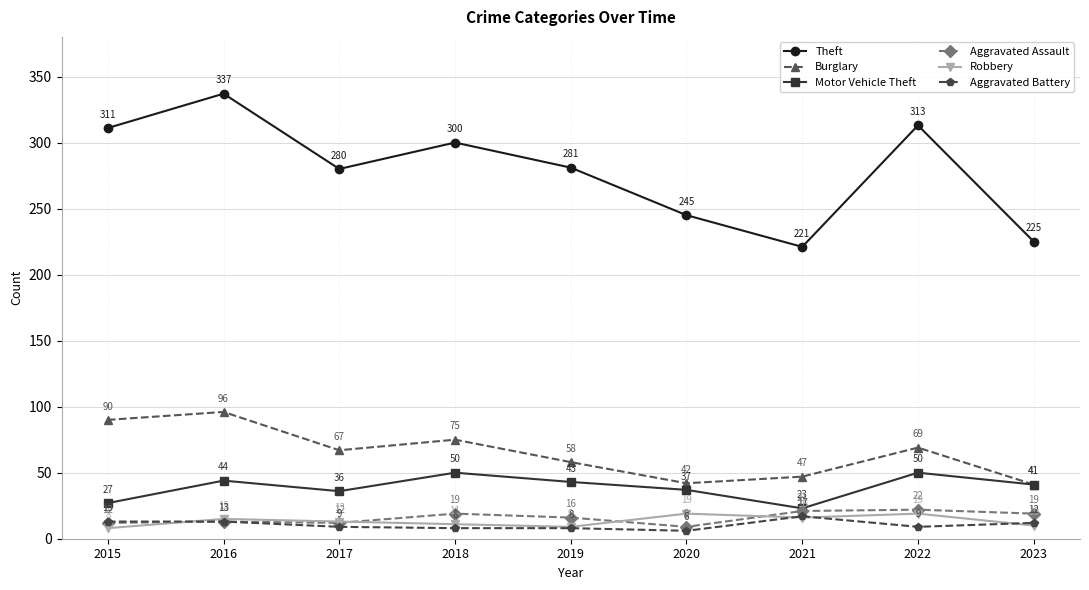

Reading left to right, what are all the values shown in this chart?

Theft: 2015=311	2016=337	2017=280	2018=300	2019=281	2020=245	2021=221	2022=313	2023=225
Burglary: 2015=90	2016=96	2017=67	2018=75	2019=58	2020=42	2021=47	2022=69	2023=41
Motor Vehicle Theft: 2015=27	2016=44	2017=36	2018=50	2019=43	2020=37	2021=23	2022=50	2023=41
Aggravated Assault: 2015=12	2016=13	2017=12	2018=19	2019=16	2020=9	2021=21	2022=22	2023=19
Robbery: 2015=8	2016=15	2017=13	2018=11	2019=9	2020=19	2021=16	2022=19	2023=10
Aggravated Battery: 2015=13	2016=13	2017=9	2018=8	2019=8	2020=6	2021=17	2022=9	2023=12